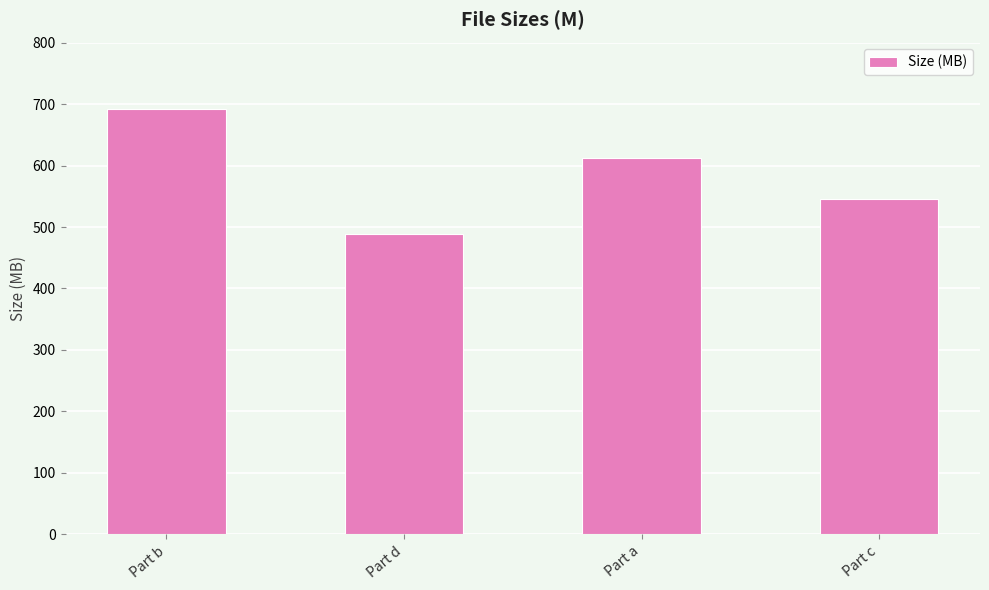

What is the maximum value shown in the chart?

692.0